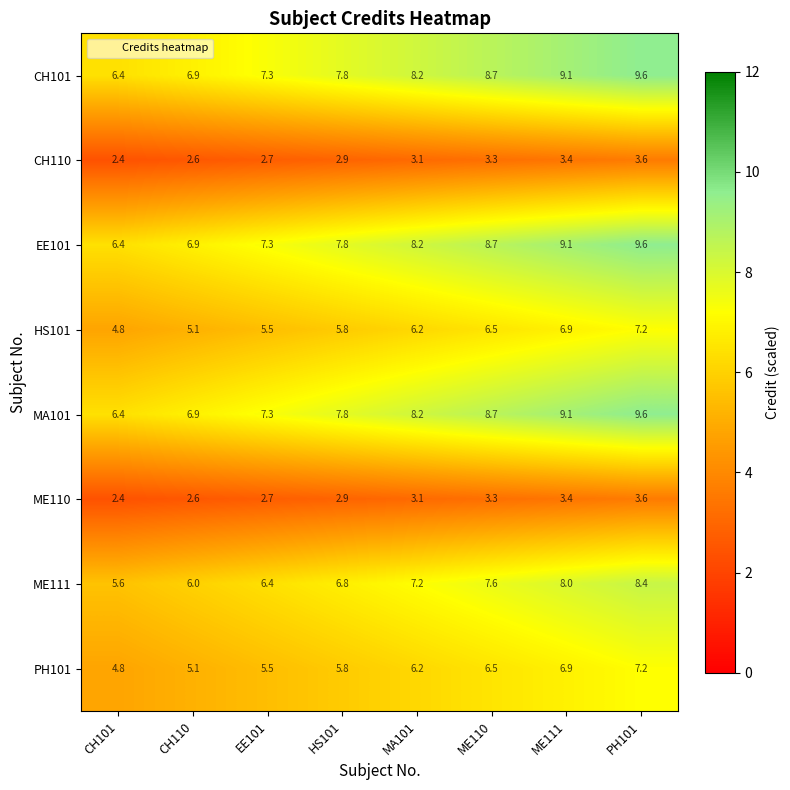

Is it true that ME111 equals 6.4 at EE101?

True